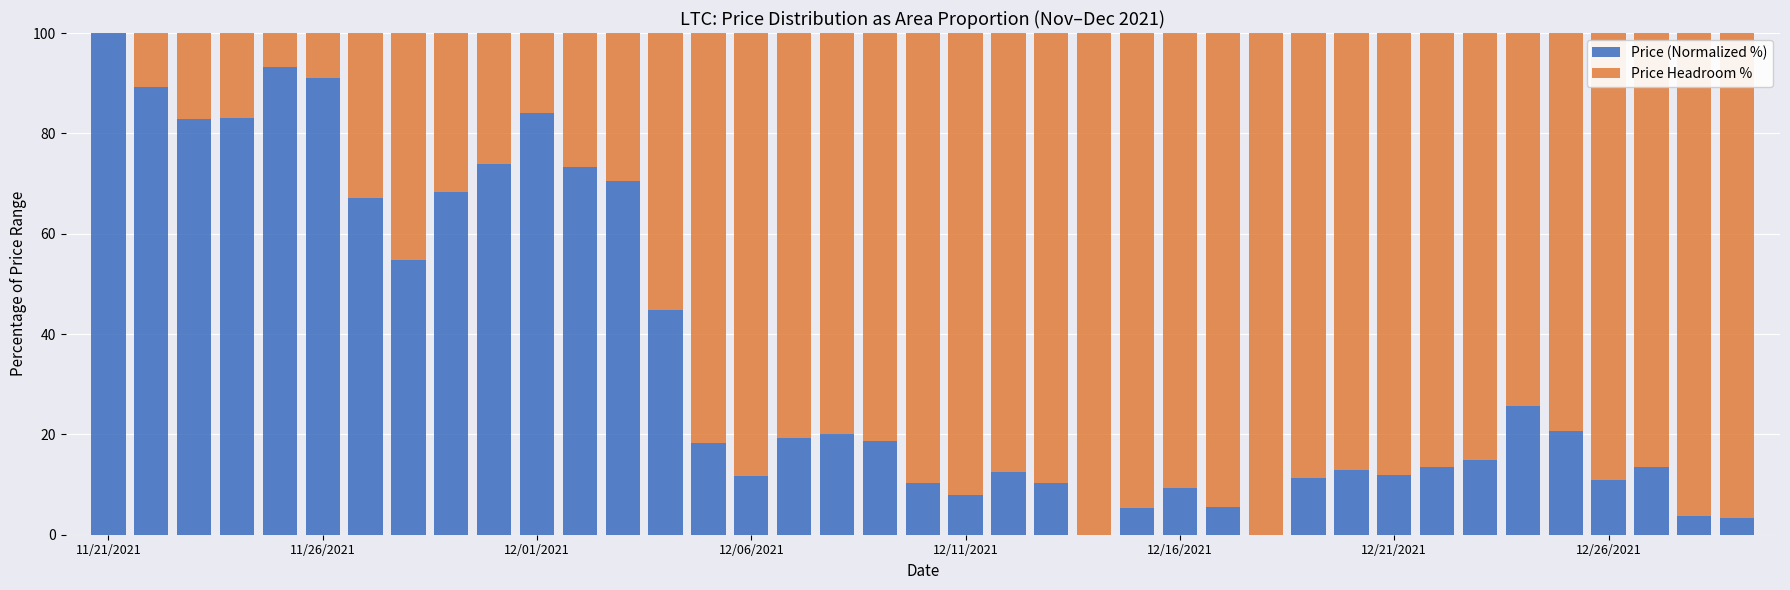

Which category has the highest value in the Price (Normalized %) series?

11/21/2021